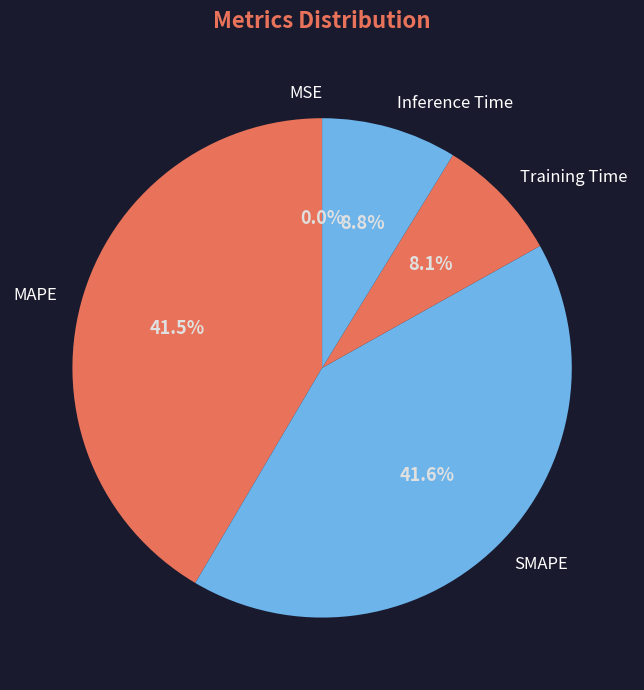

Is Training Time the majority of the pie?

No